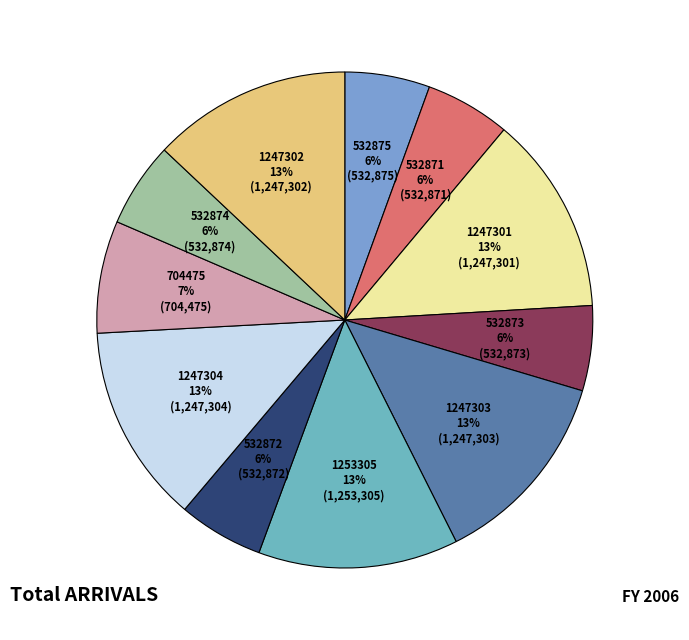

What is the largest slice in the pie chart?

1253305